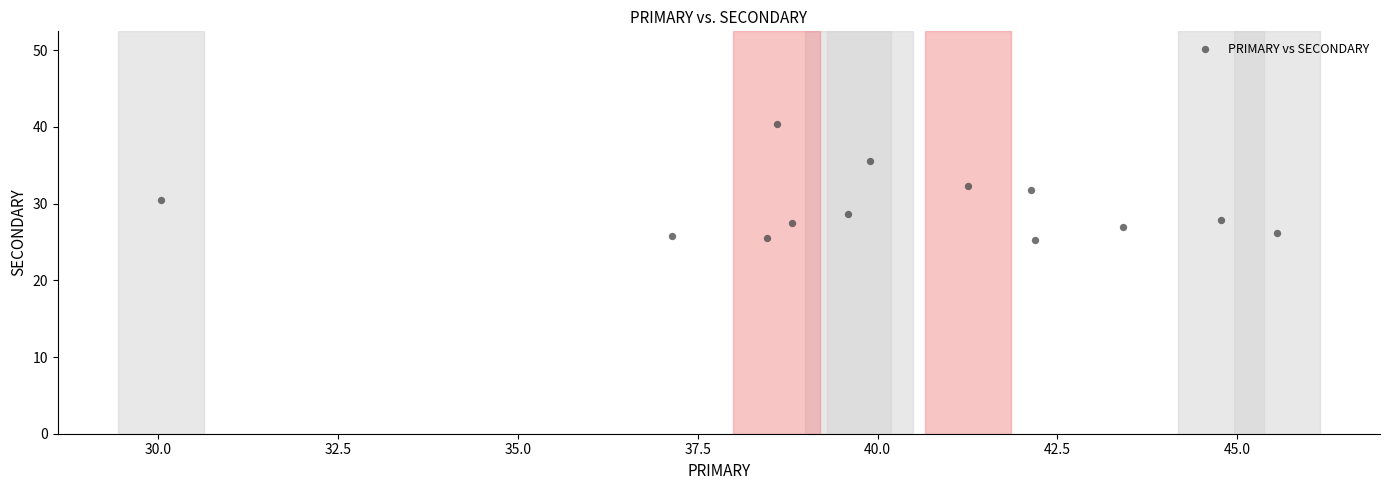

What is the range of Y values (max minus min)?

15.0